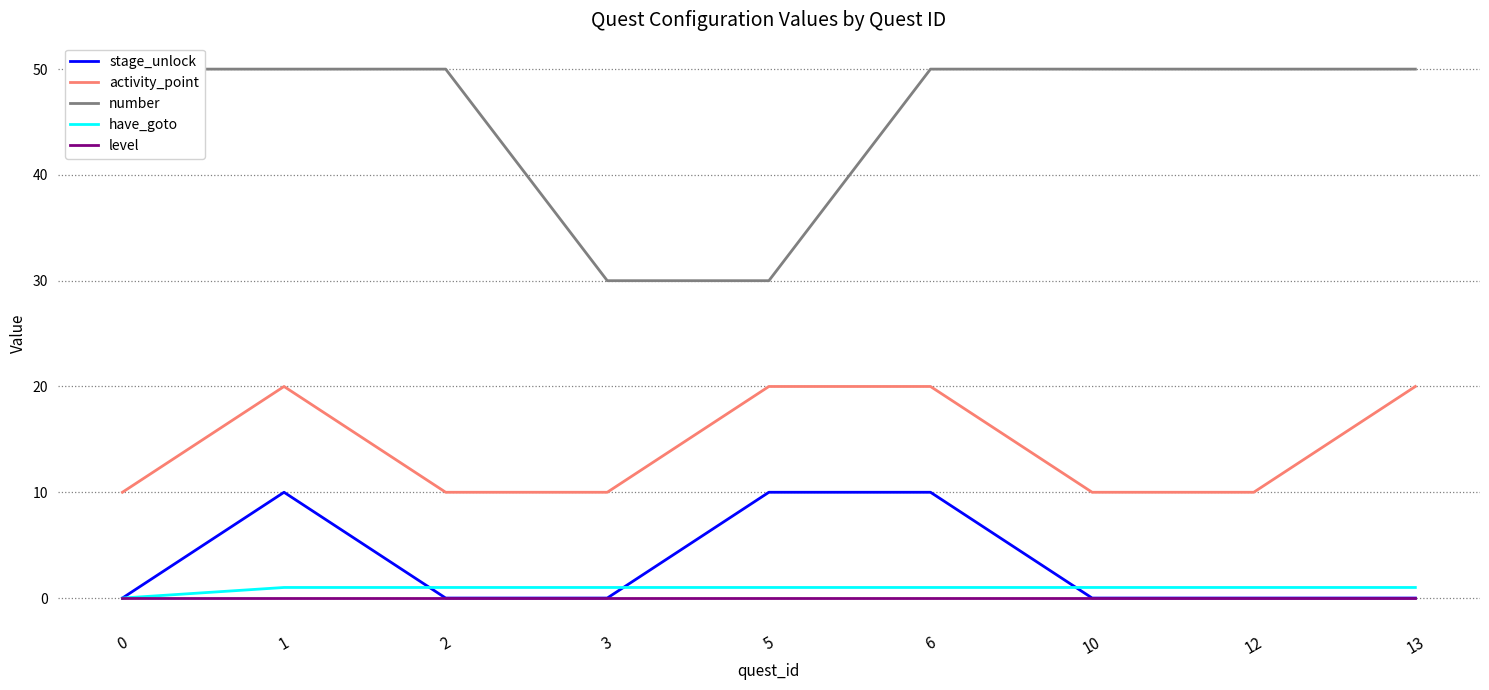

Is the value of stage_unlock at 1 greater than the value of have_goto at 13?

Yes